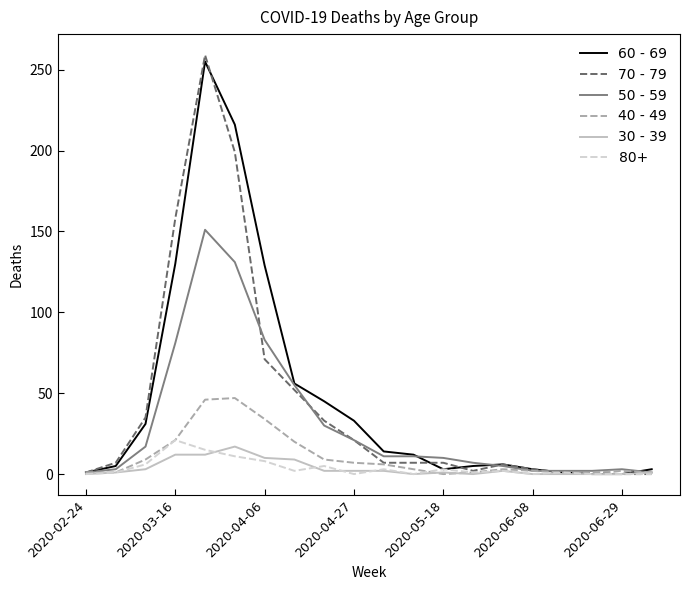

How many series are shown in this chart?

6